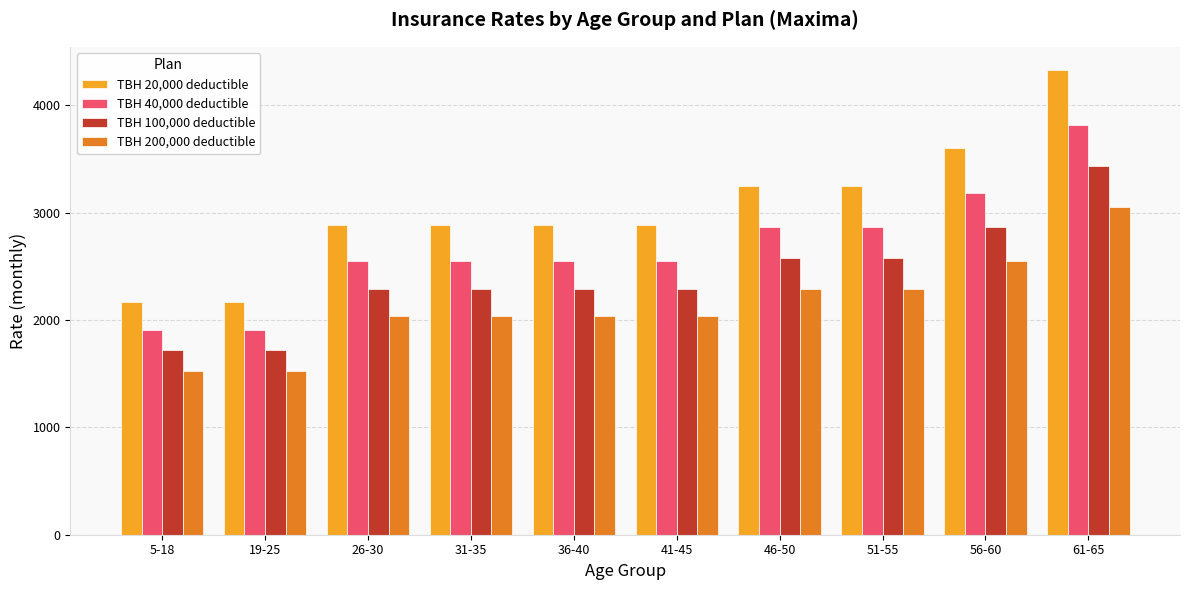

What is the total value across all series at 56-60?

12192.3